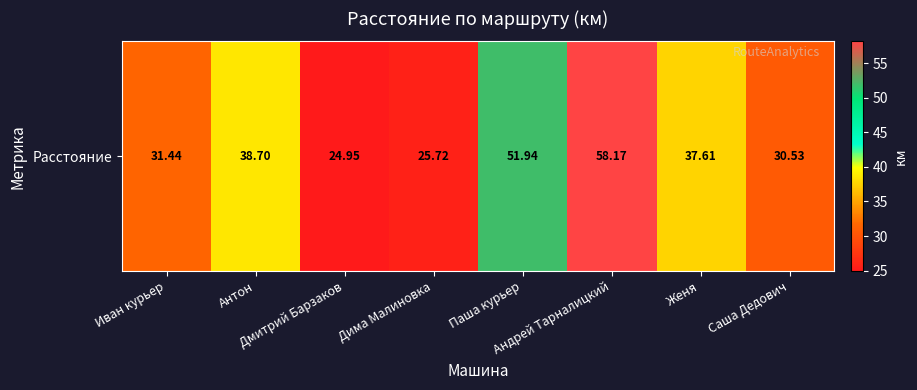

Is it true that the value at Андрей Тарналицкий is 58.2?

True